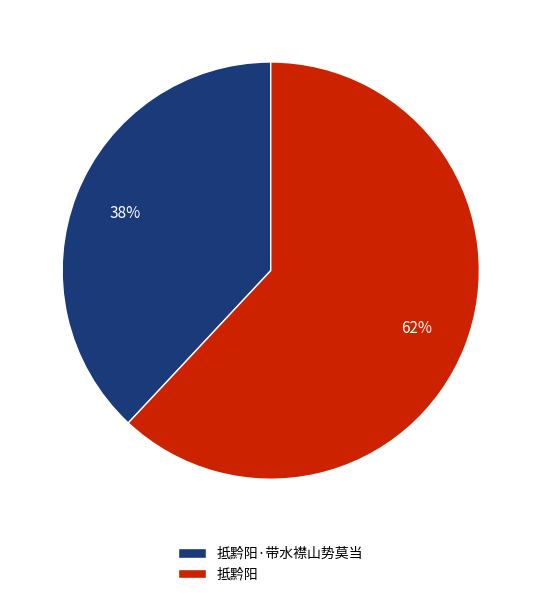

Which has a higher value, 抵黔阳·带水襟山势莫当 or 抵黔阳?

抵黔阳